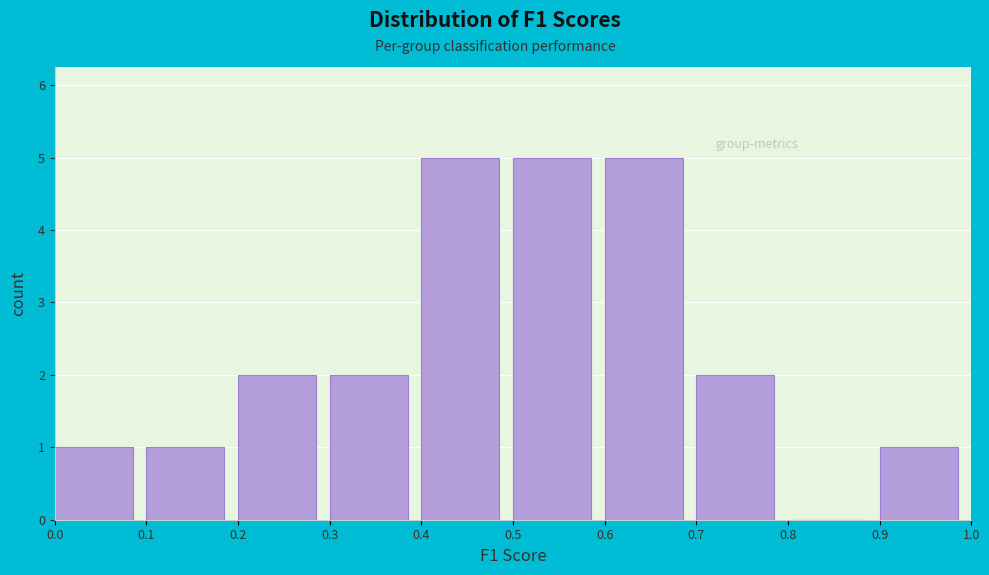

How tall is the bar that spans 0.2 to 0.3 on the x-axis? The values are not printed on the chart, so give them approximately, as read against the axis.

2